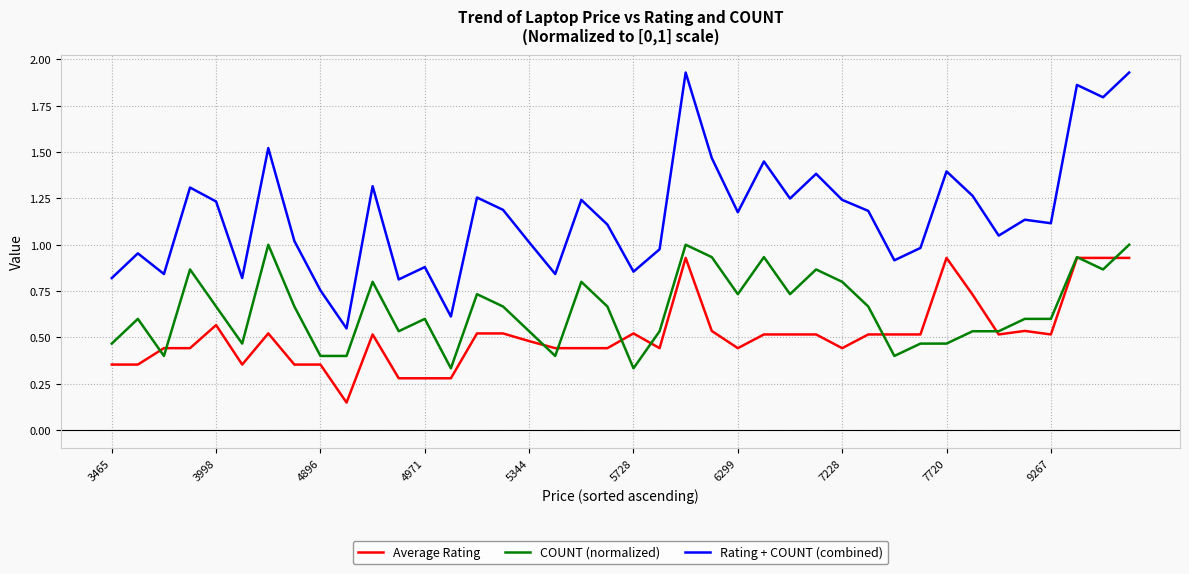

List the series in order of their overall mean, lowest first.

Average Rating, COUNT (normalized), Rating + COUNT (combined)